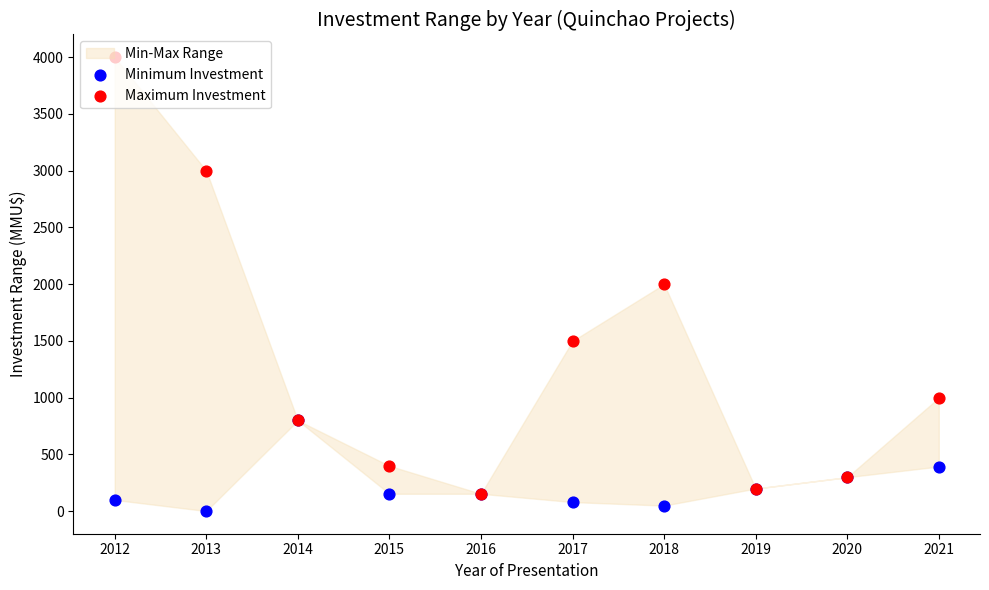

At which category is the sum across all series the highest?

2012